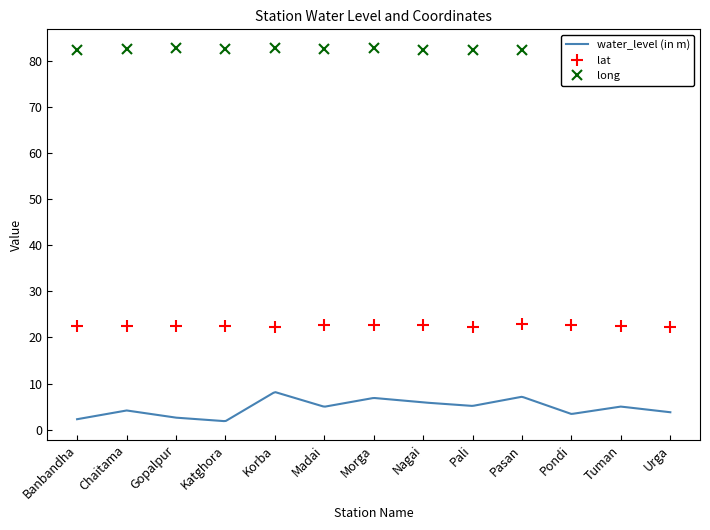

The value of long at Madai is 116.2. True or false?

False